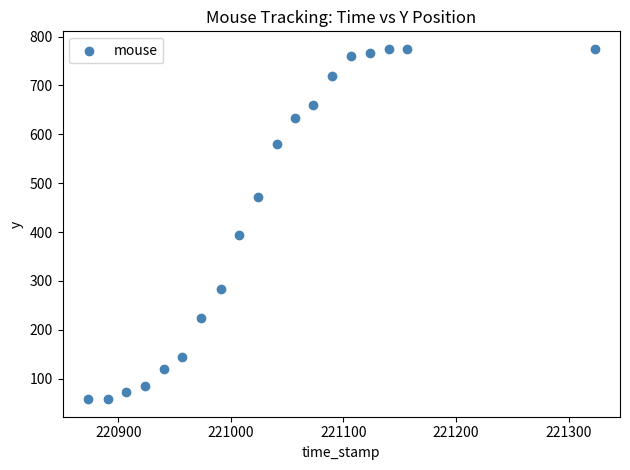

What Y value in the scatter plot is closest to 416?

395